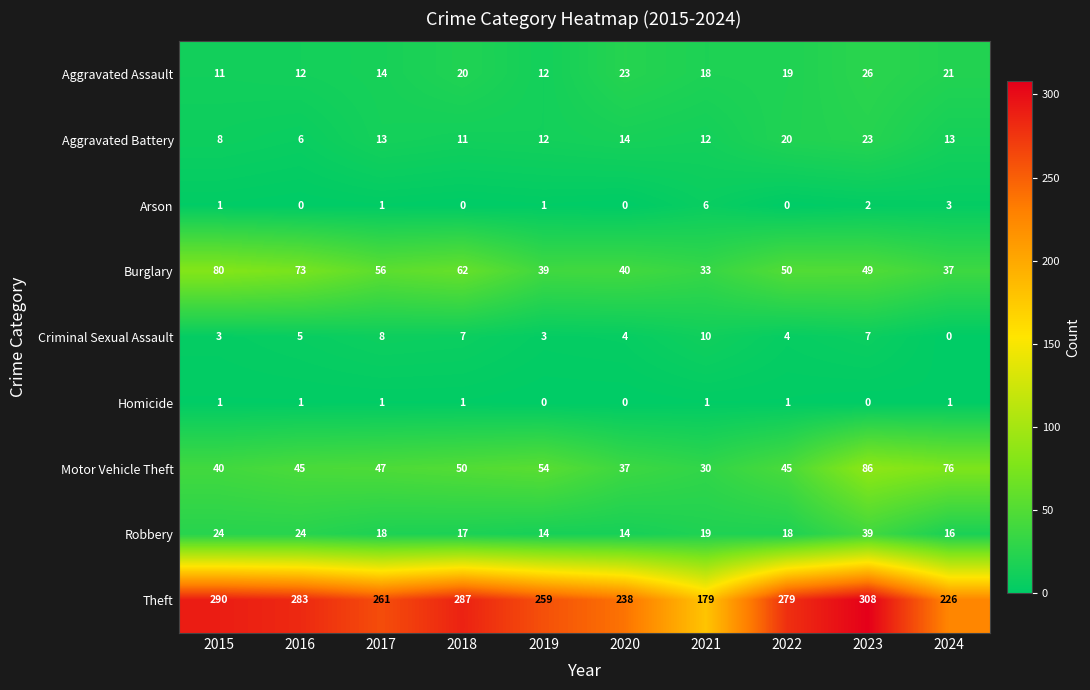

Between 2017 and 2024, which series saw the biggest shift?

Theft